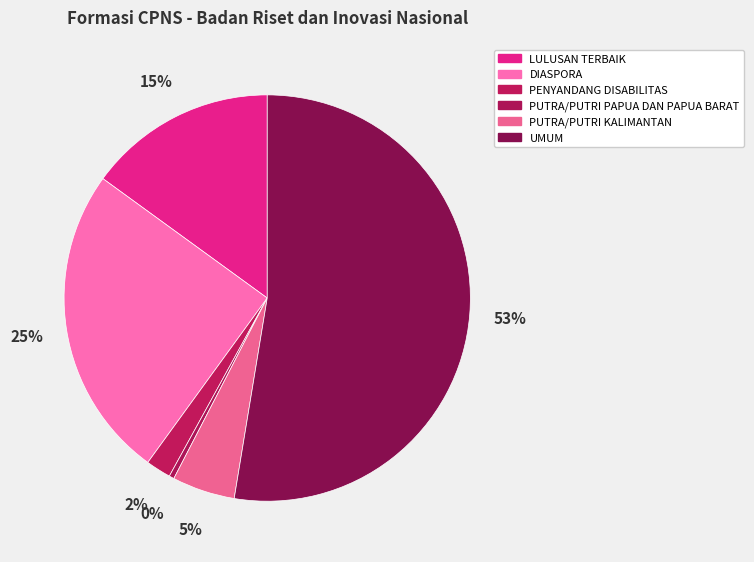

Does any single category account for the majority?

Yes